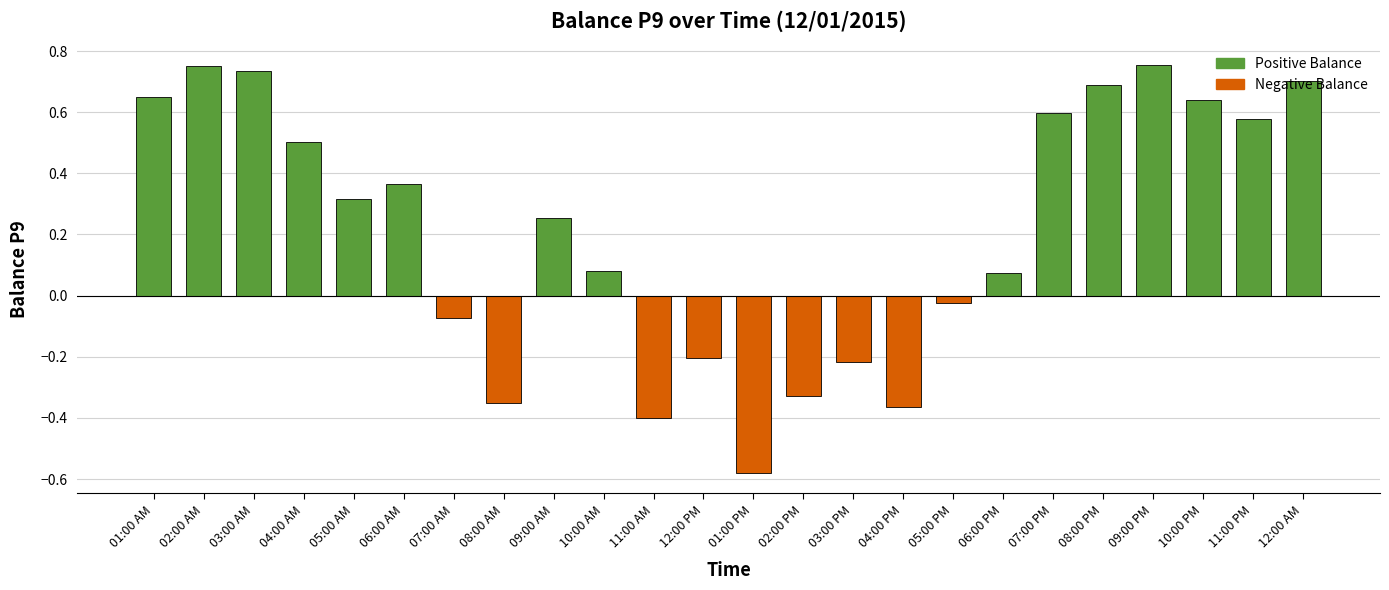

What is the sum of all values?

5.2